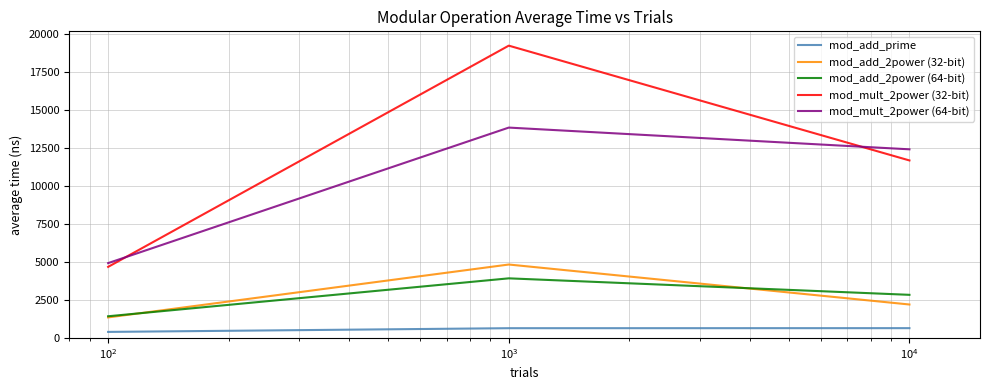

Which series has the largest range (max minus min)?

mod_mult_2power (32-bit)